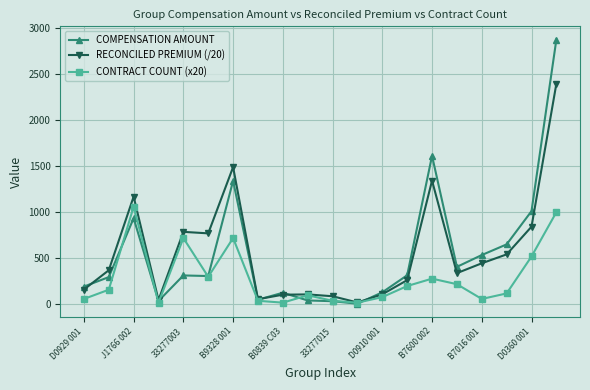

What are all the series names shown in the legend?

COMPENSATION AMOUNT, RECONCILED PREMIUM (/20), CONTRACT COUNT (x20)